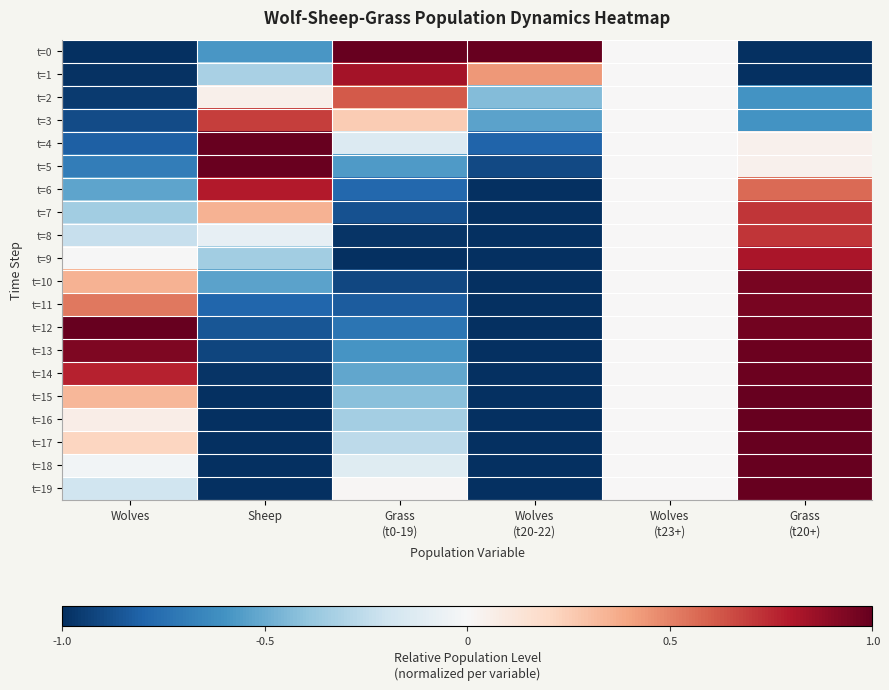

Which series has the largest range (max minus min)?

t=0